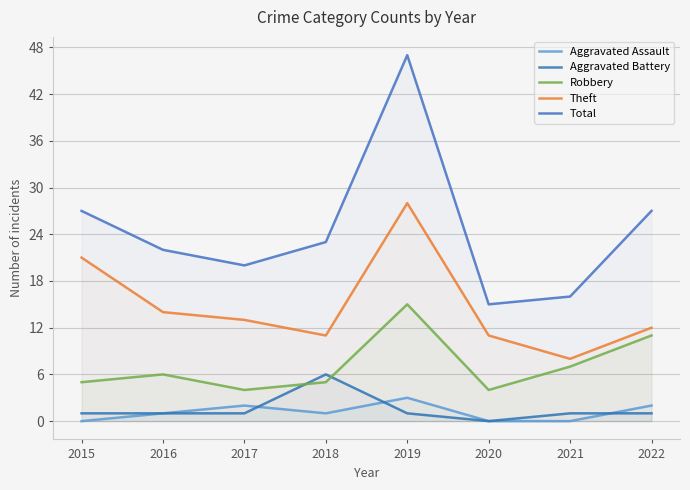

What is the value of the Aggravated Assault point at the 5th from the left?

3